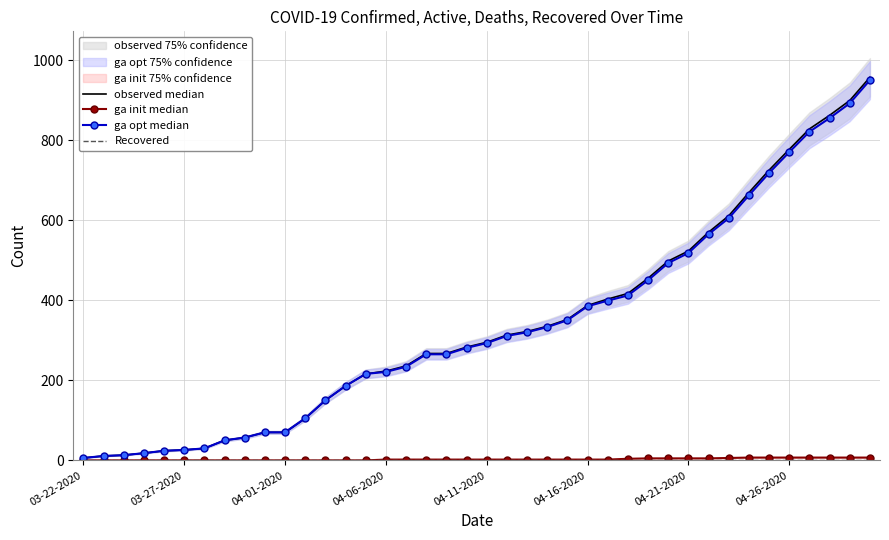

What is the sum of all observed median values?

13506